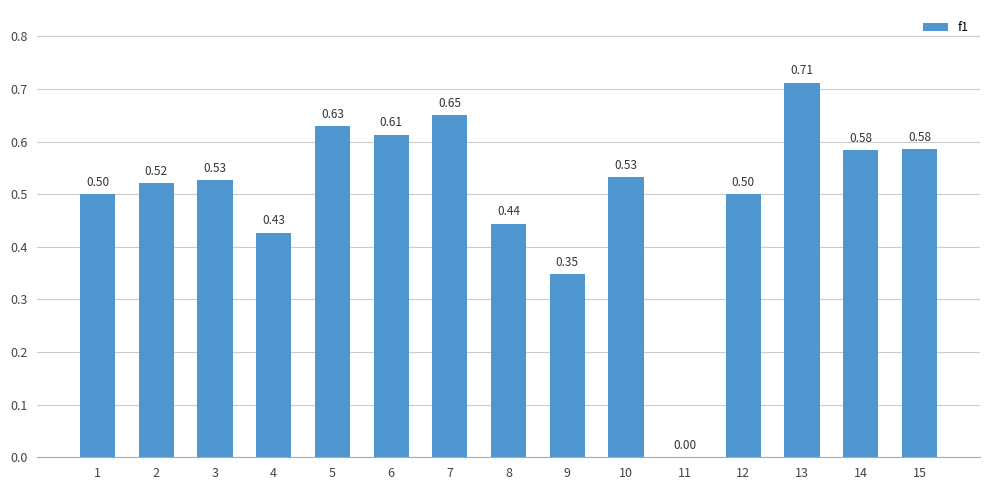

Count the number of data series in this chart.

1